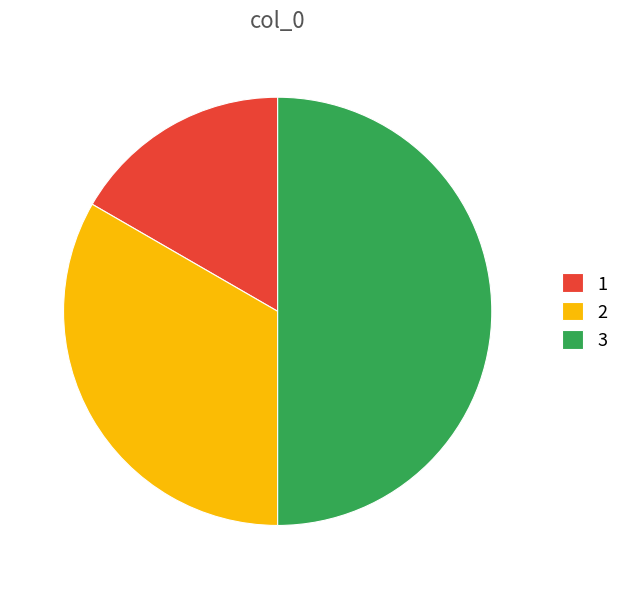

Approximately how many times larger is the value at 2 compared to 3?

0.7